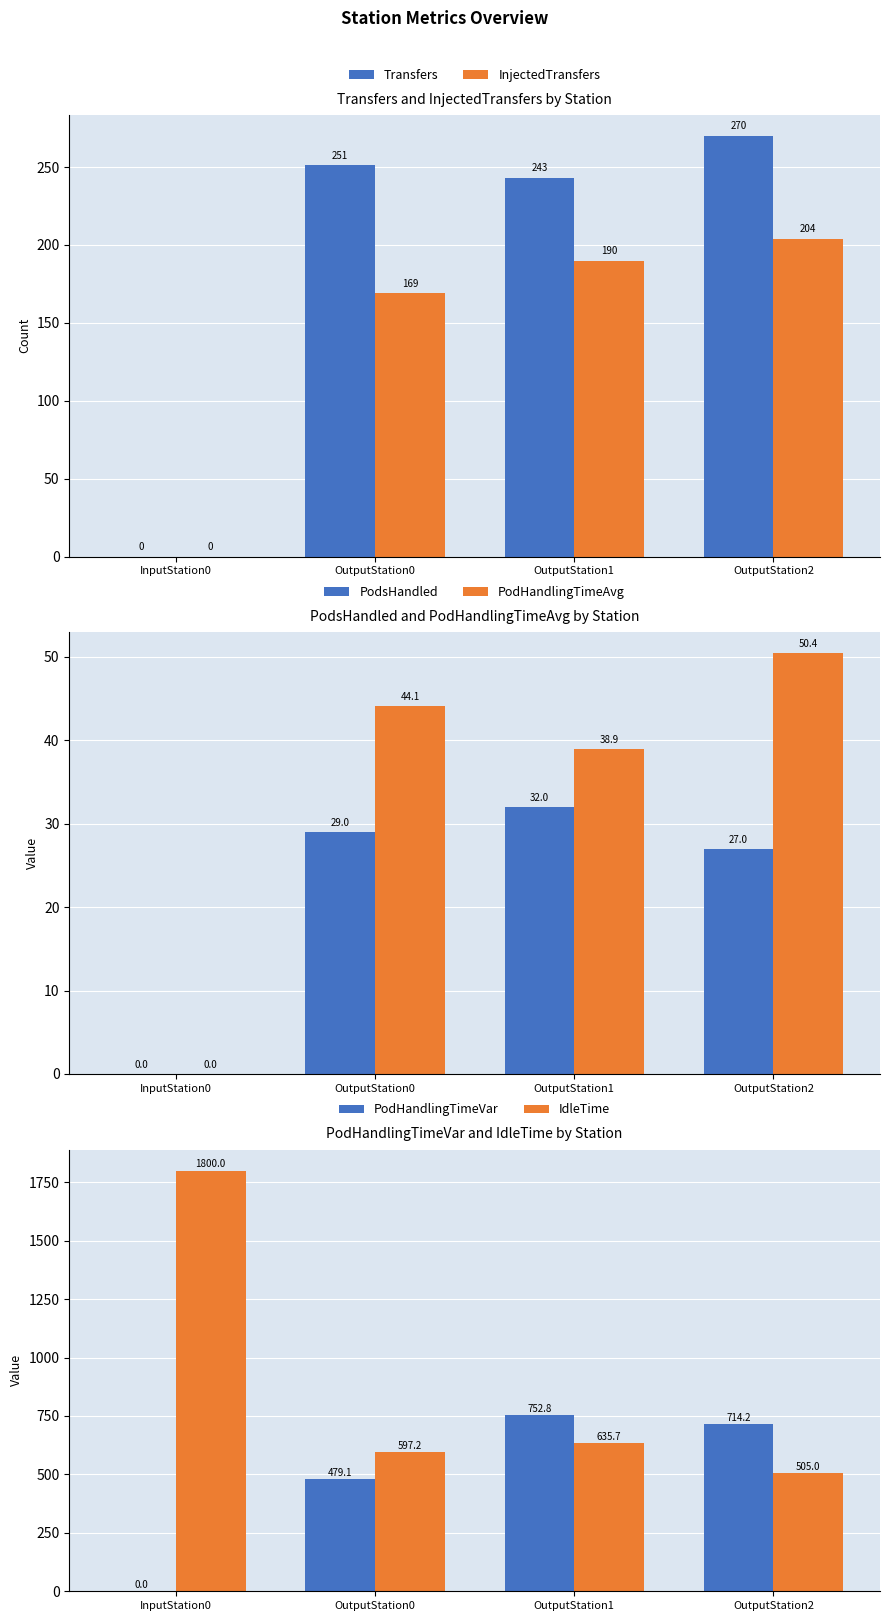

List the labels in order of Transfers value, smallest first.

InputStation0, OutputStation1, OutputStation0, OutputStation2